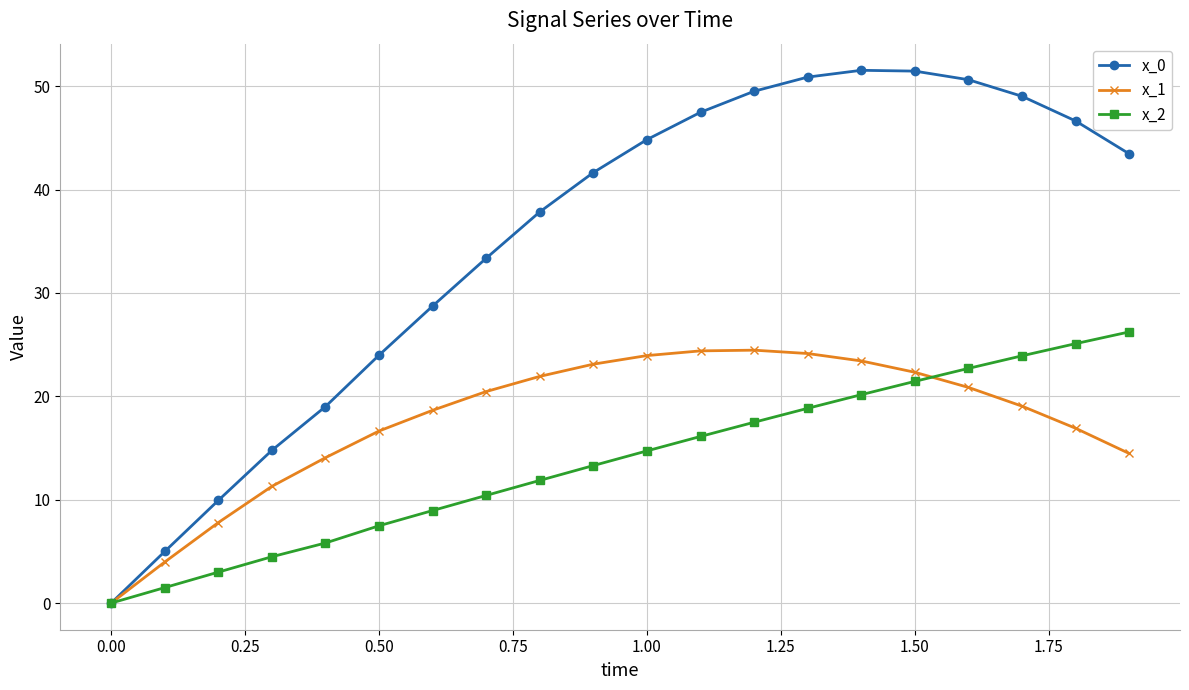

Rank the series by their average value, from highest to lowest.

x_0, x_1, x_2